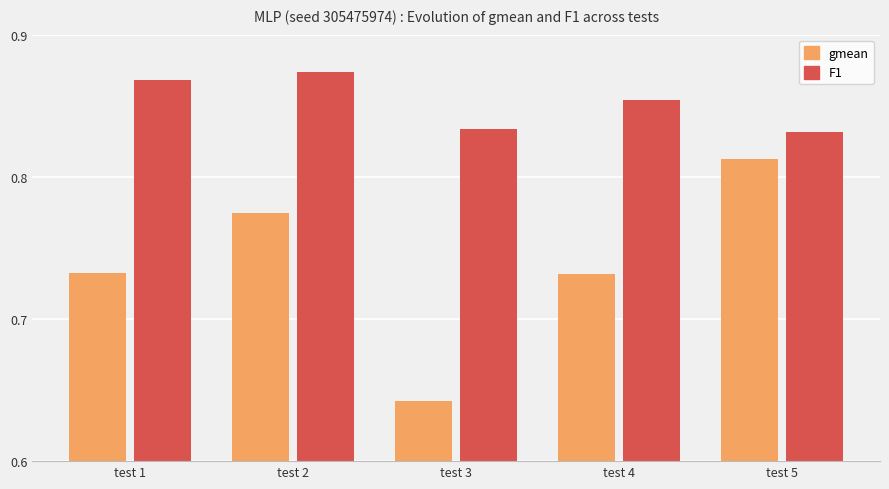

Between test 1 and test 5, which series saw the biggest shift?

gmean